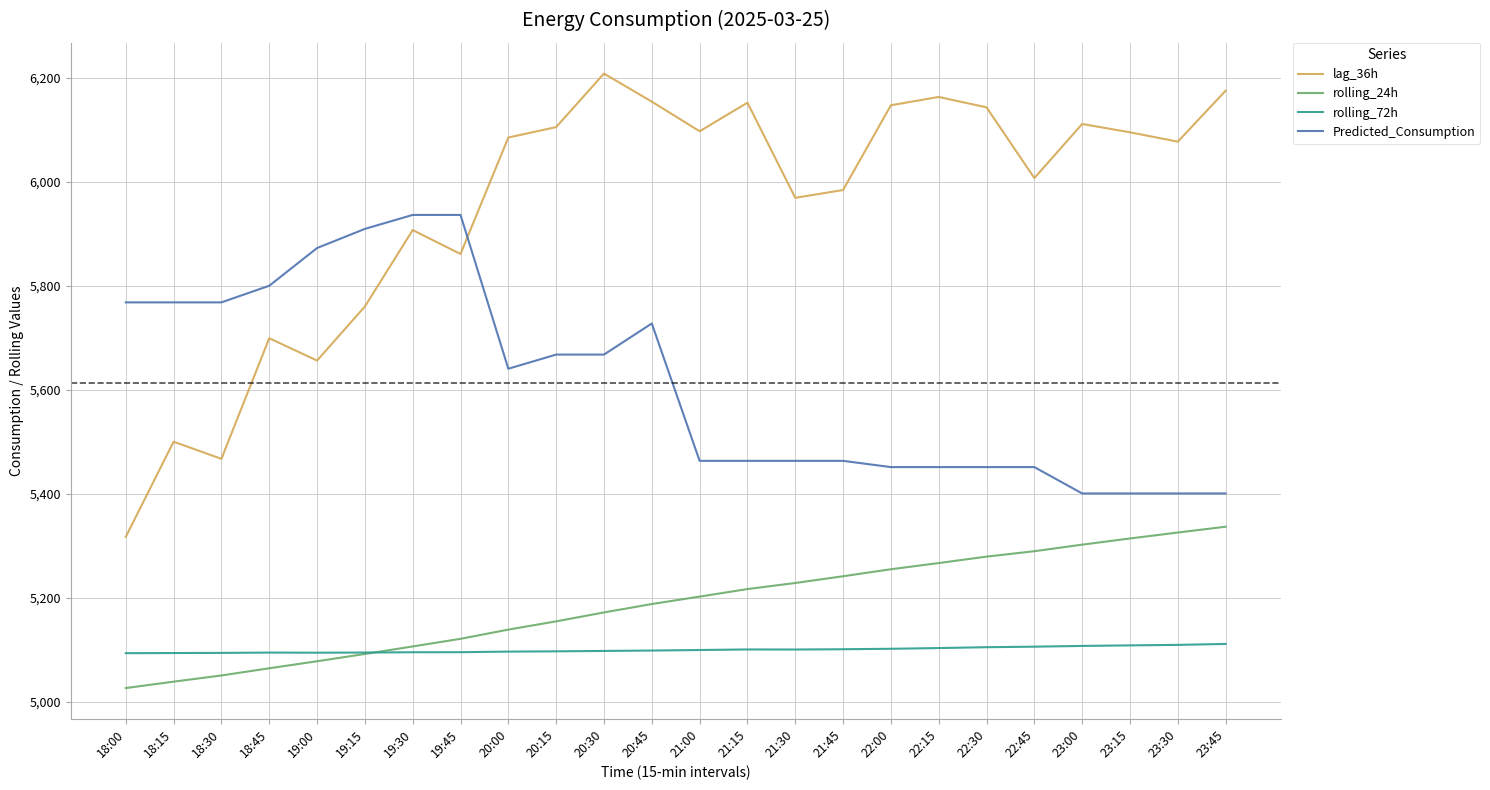

Is the value of rolling_24h at 20:45 greater than the value of rolling_72h at 20:15?

Yes